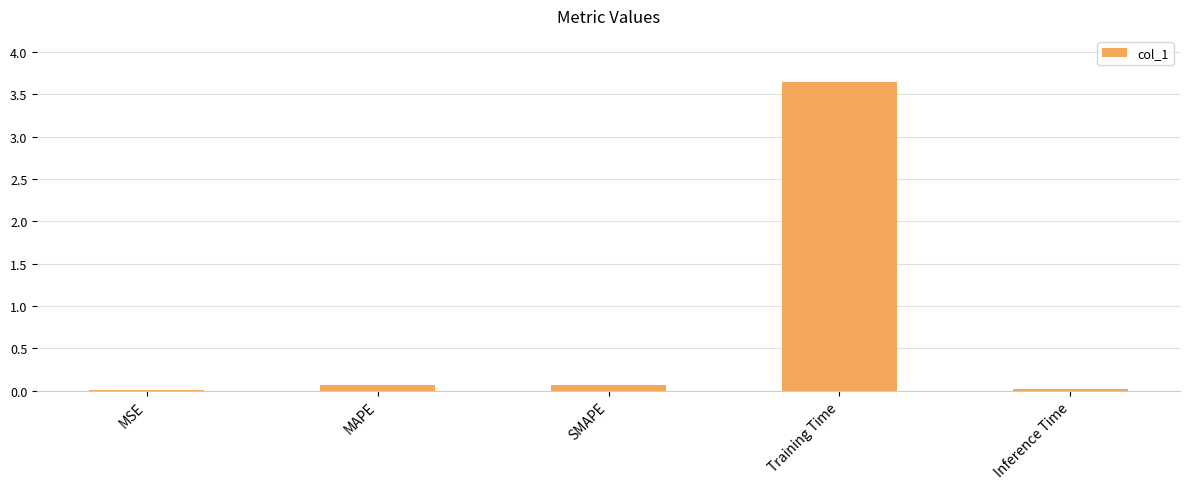

What is the maximum value shown in the chart?

3.6